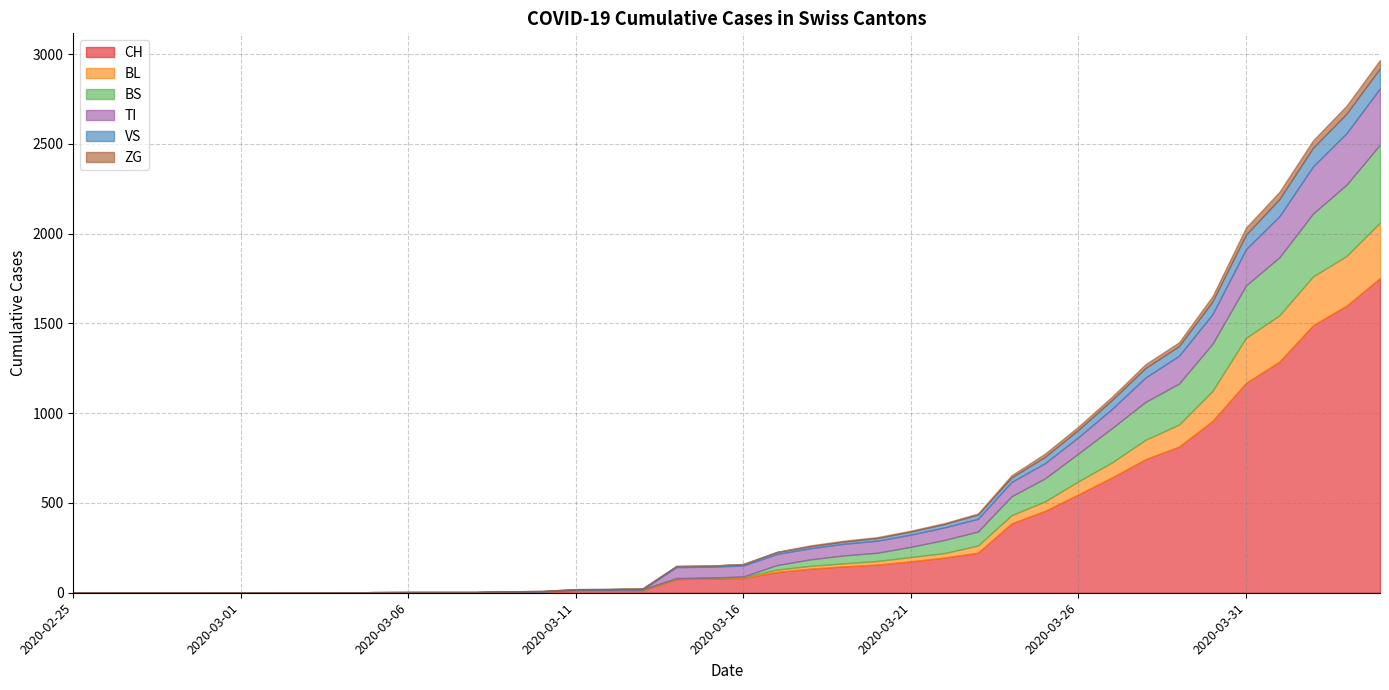

True or false: BL and ZG cross at least once.

False